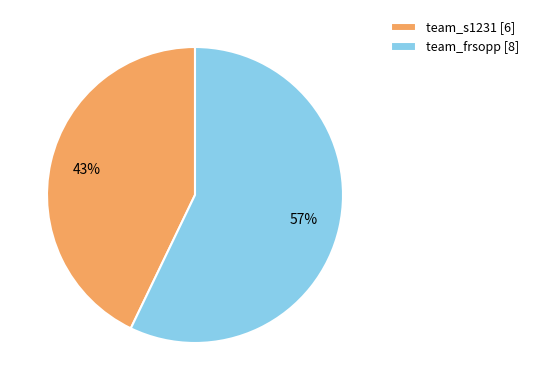

Count the number of slices in the pie.

2